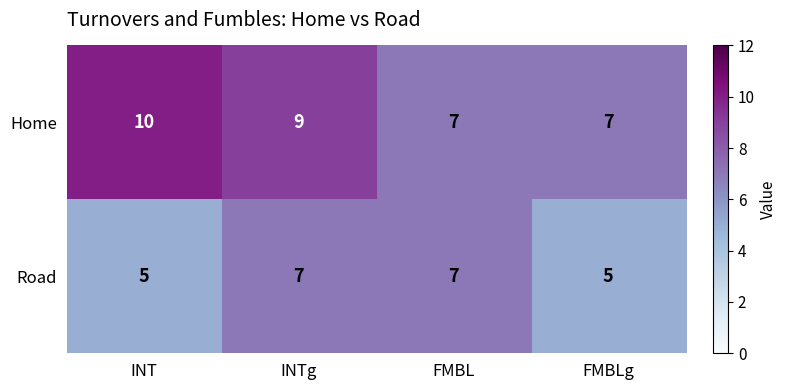

Reading left to right, transcribe all the data shown in this chart.

Home: 10	9	7	7
Road: 5	7	7	5